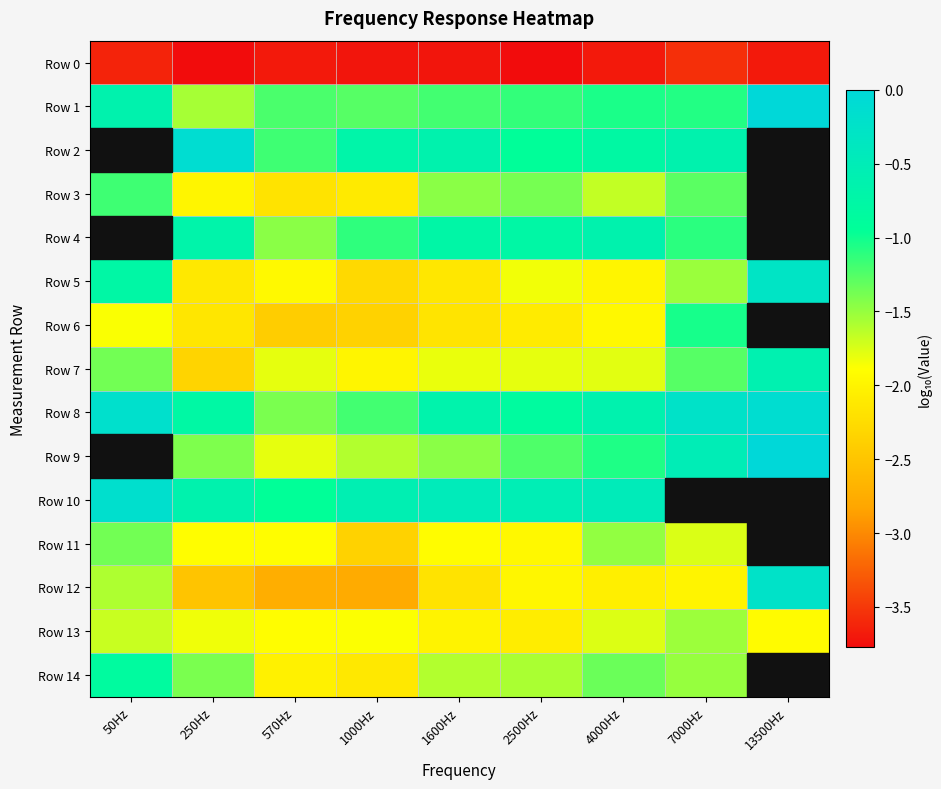

Count the number of data series in this chart.

15